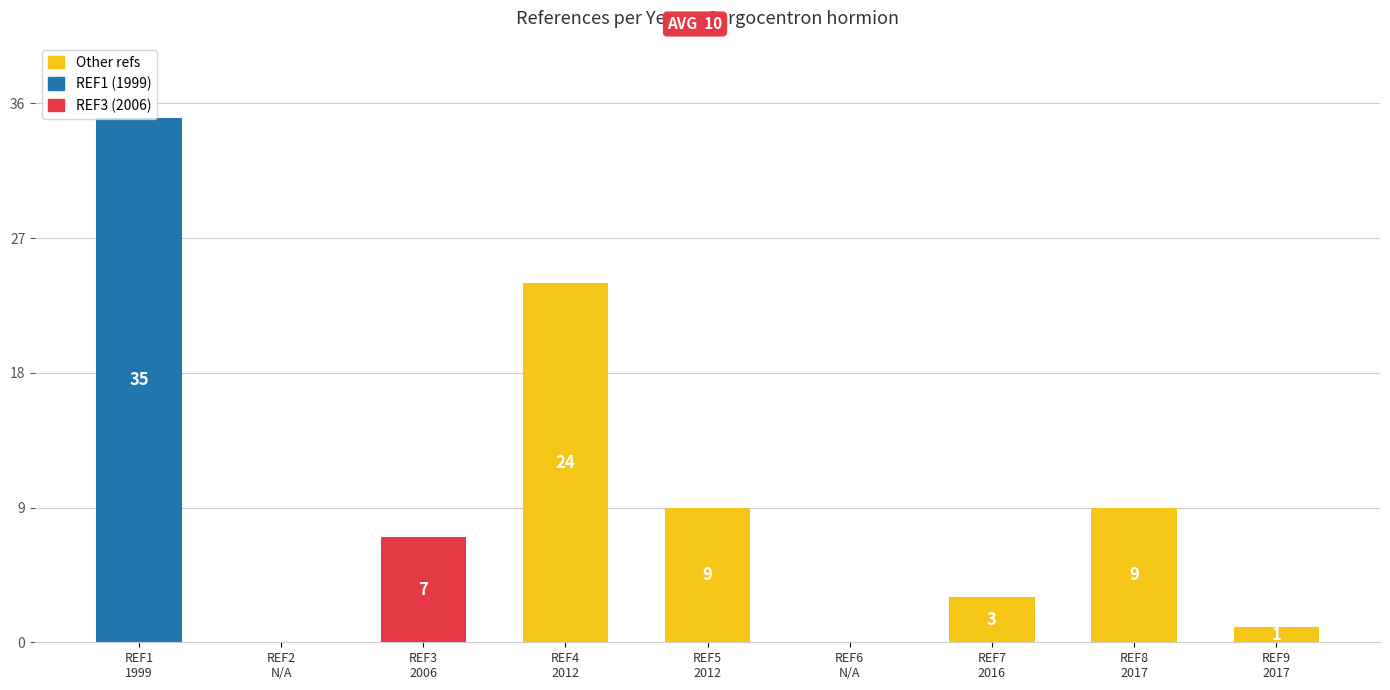

What is the greatest value displayed?

35